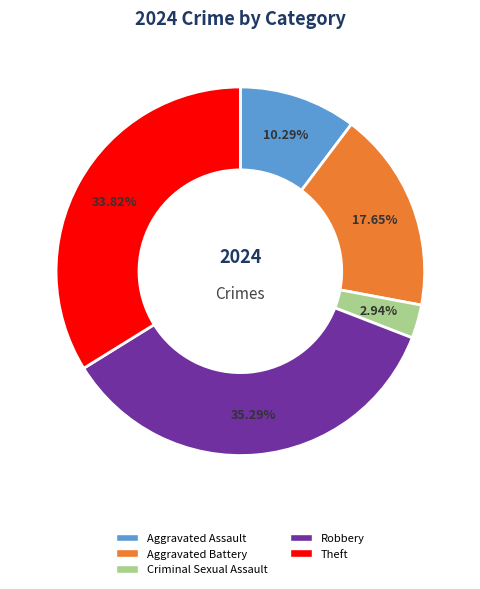

To the nearest percent, what portion does Theft represent?

34%